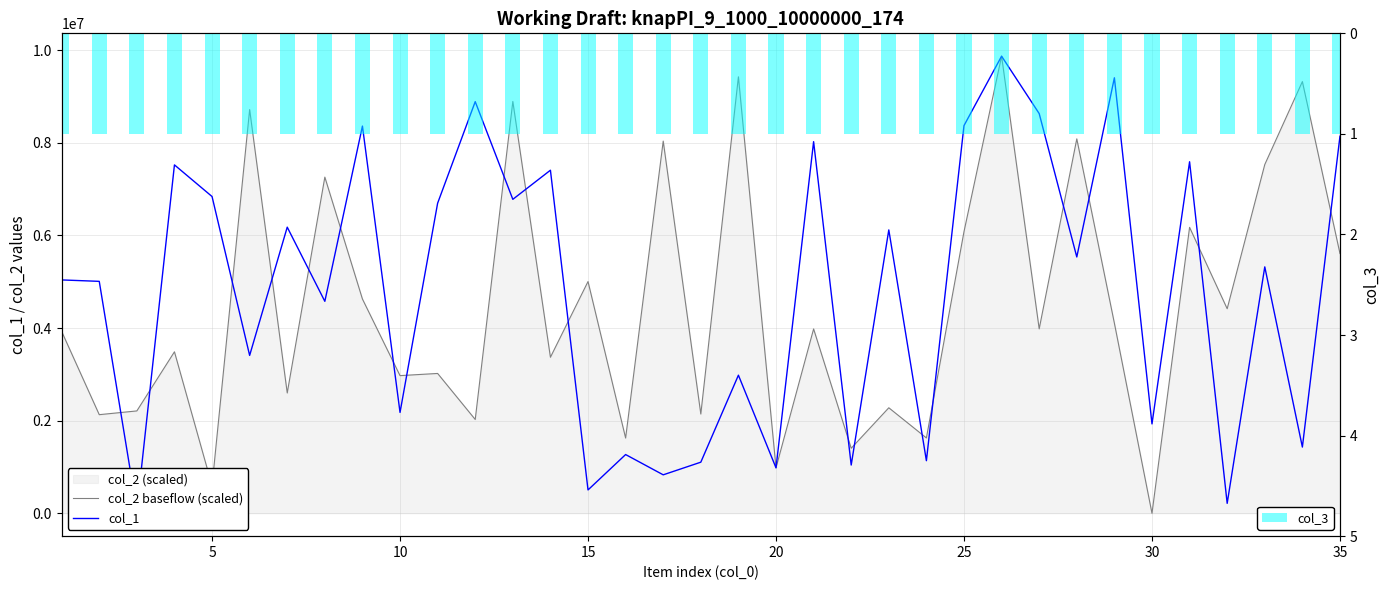

What is the difference between the second highest and second lowest values in the col_2 baseflow (scaled) series?

8829060.0